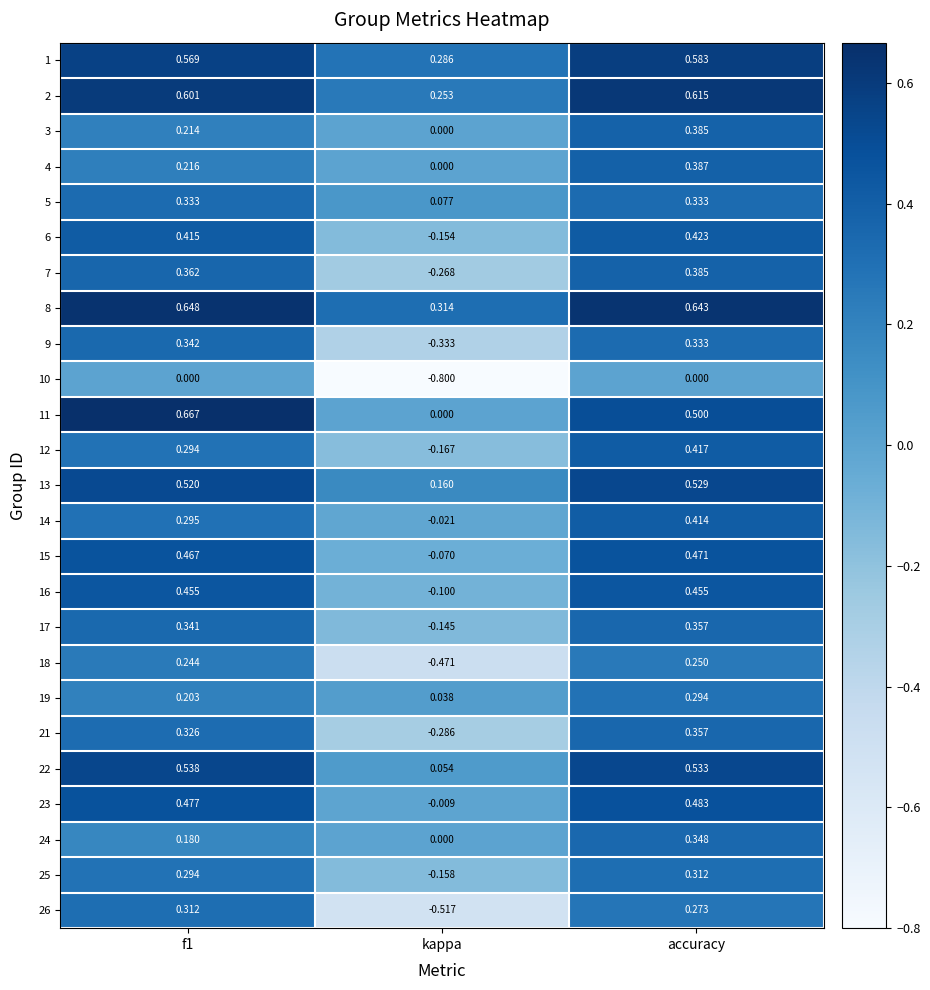

At which category is the sum across all series the highest?

accuracy